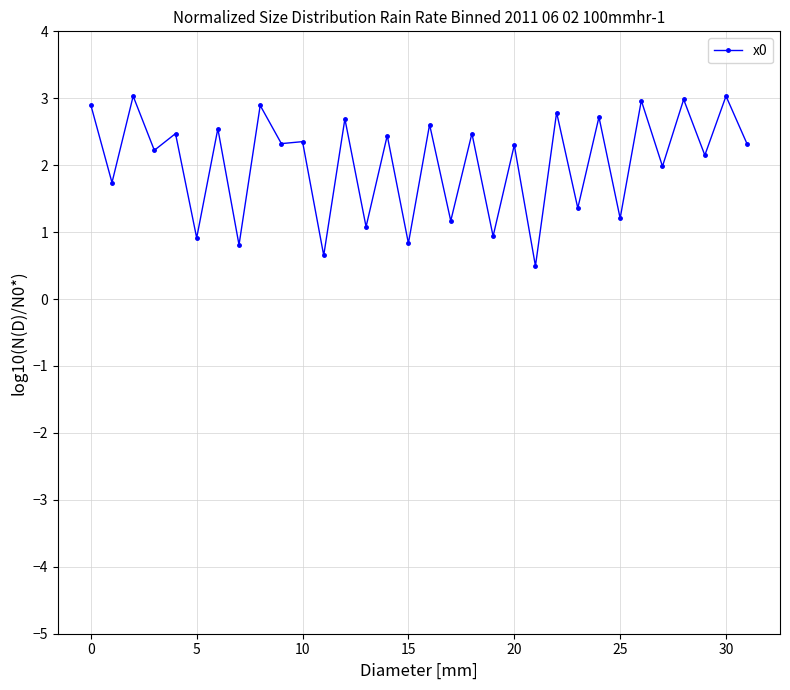

What is the minimum value shown in the chart?

0.5